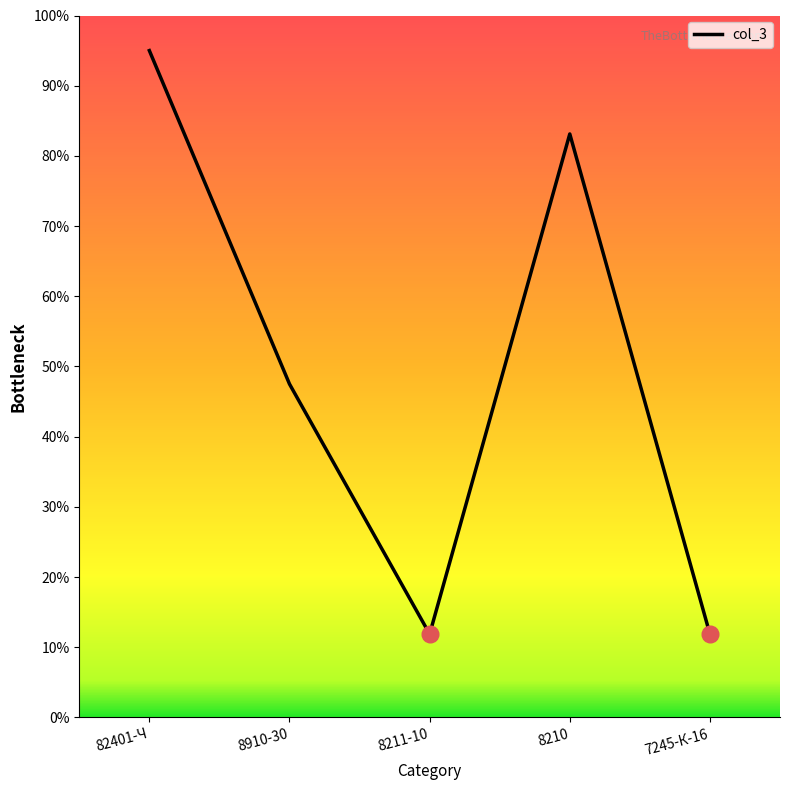

What is the maximum value shown in the chart?

95.0